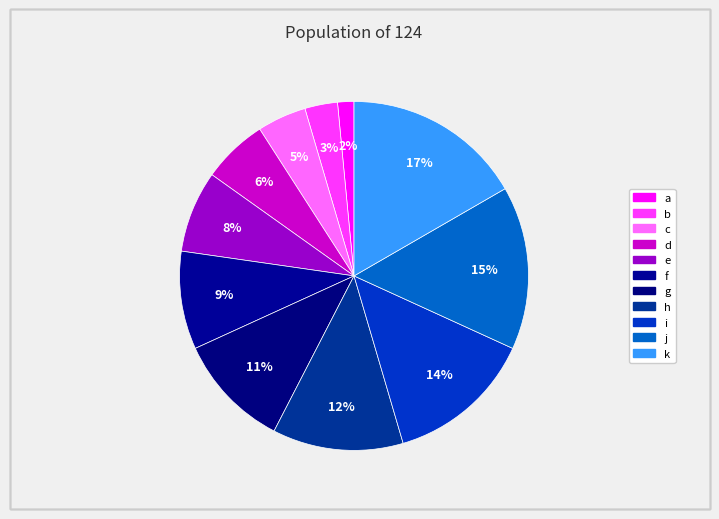

How many slices are in this pie chart?

11